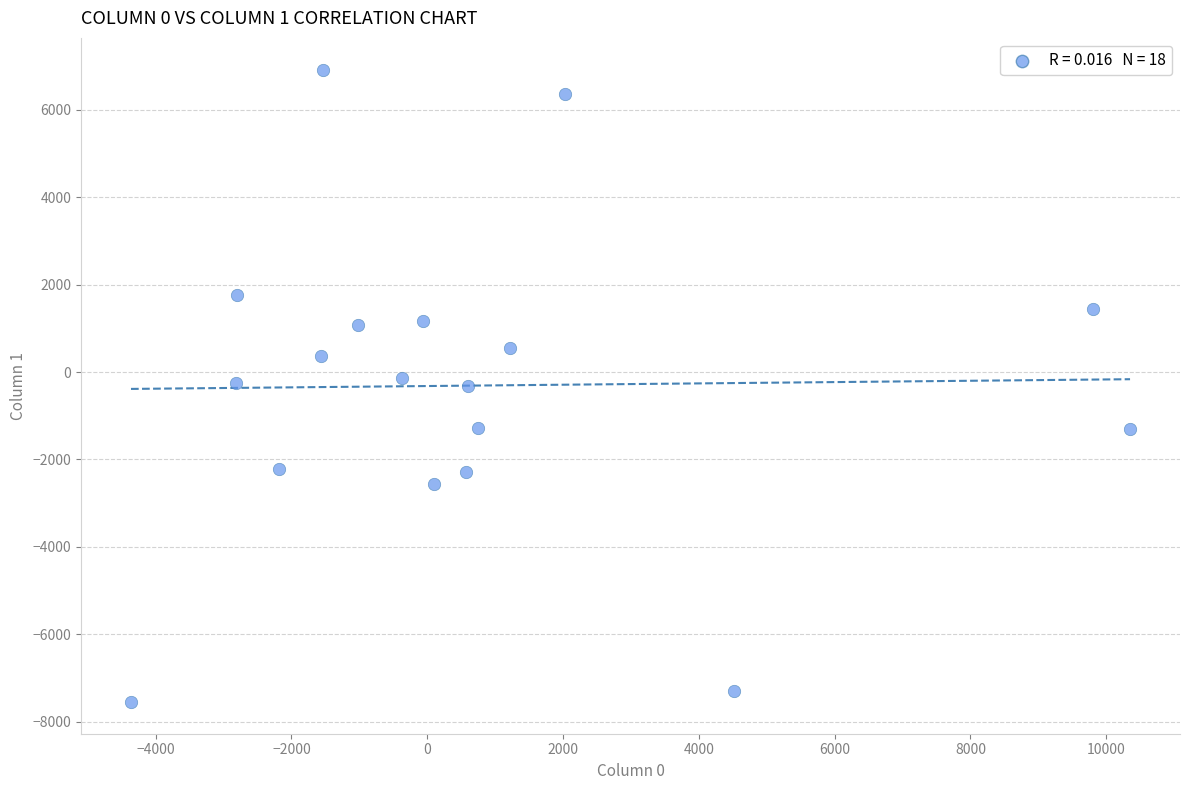

What is the range of Y values (max minus min)?

14476.1